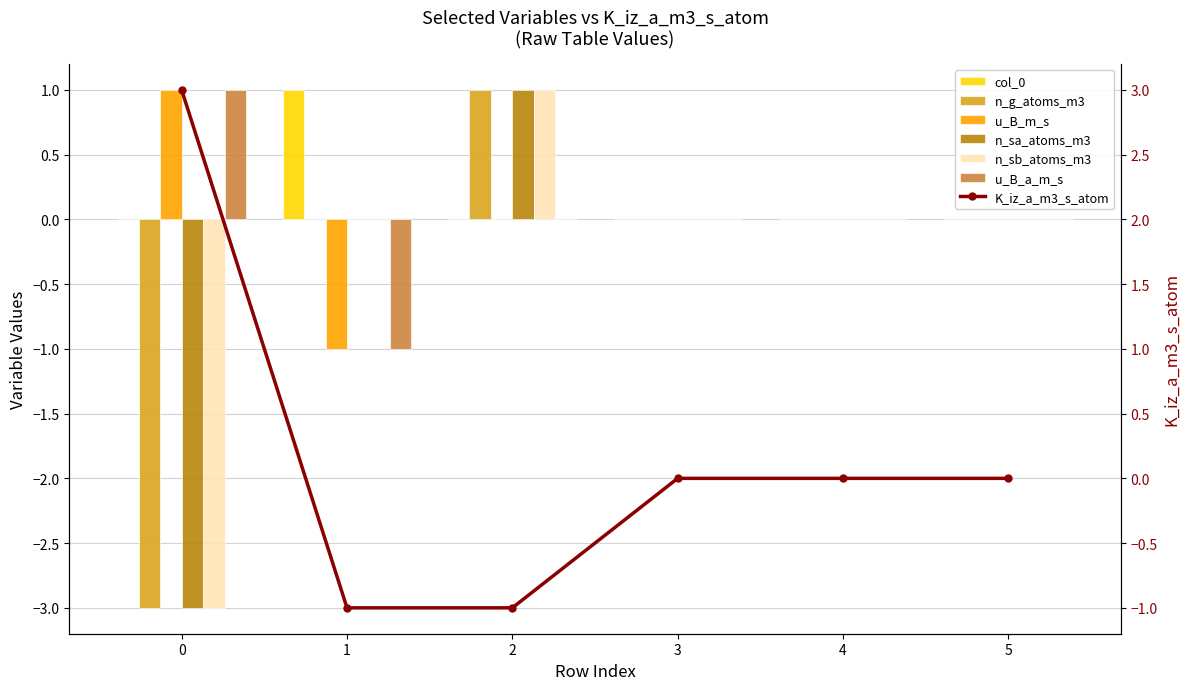

At 2, list the series in order from largest to smallest.

n_g_atoms_m3, n_sa_atoms_m3, n_sb_atoms_m3, col_0, u_B_m_s, u_B_a_m_s